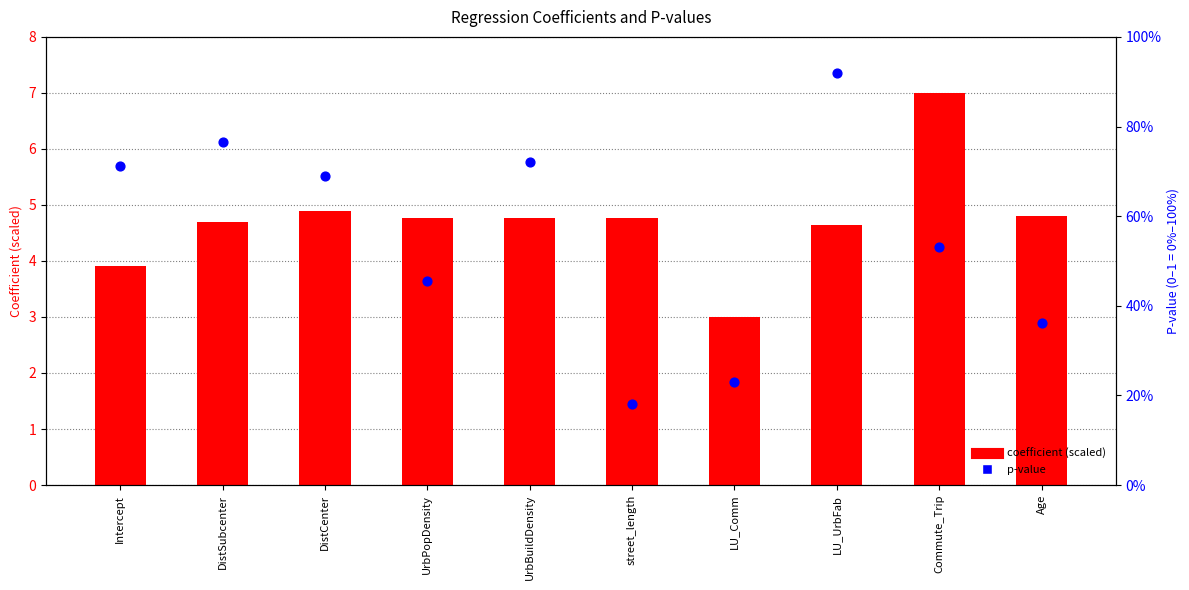

Which series contains the highest Y value?

coefficient (scaled)